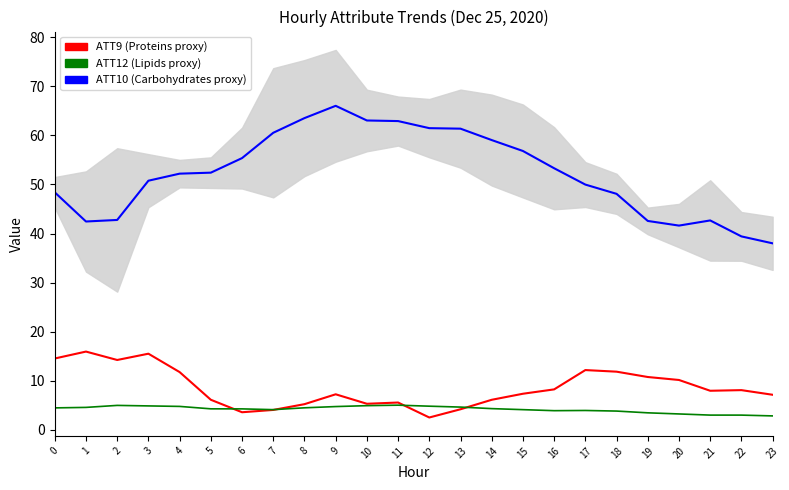

Count the number of categories in the chart.

24